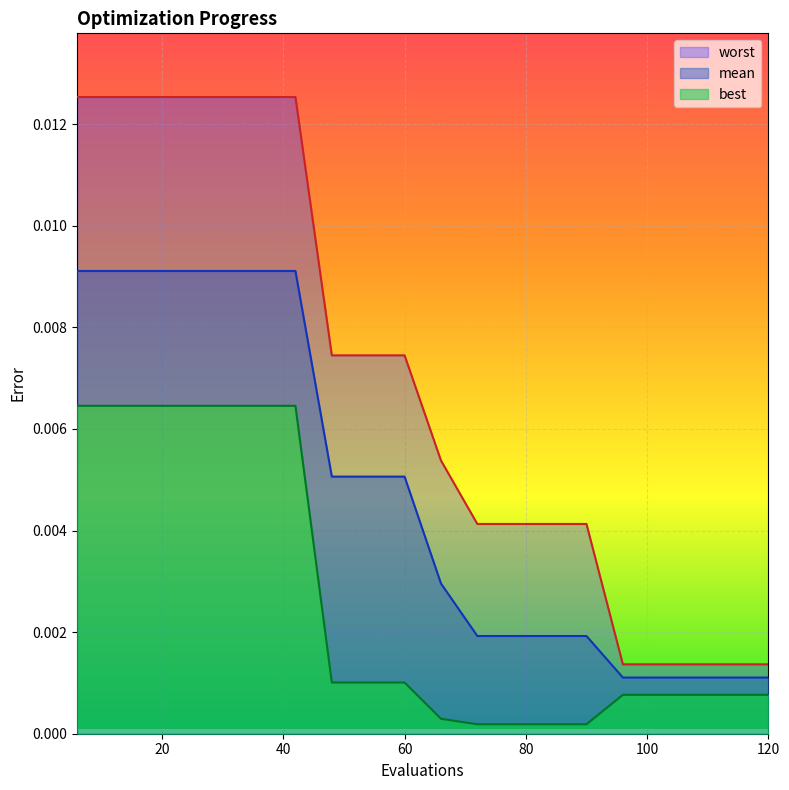

Is it true that worst equals 0.0 at 108?

True